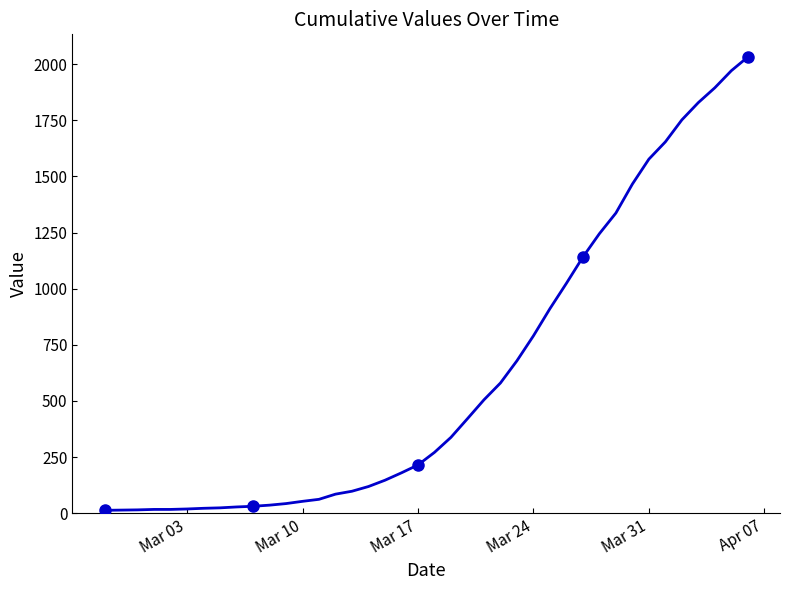

How many data points are above 271?

19